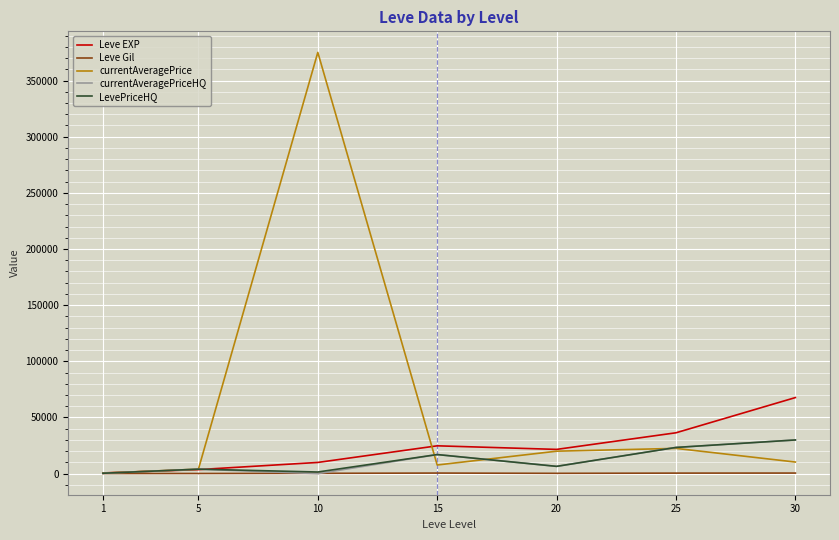

What is the maximum value for currentAveragePriceHQ?

30000.0